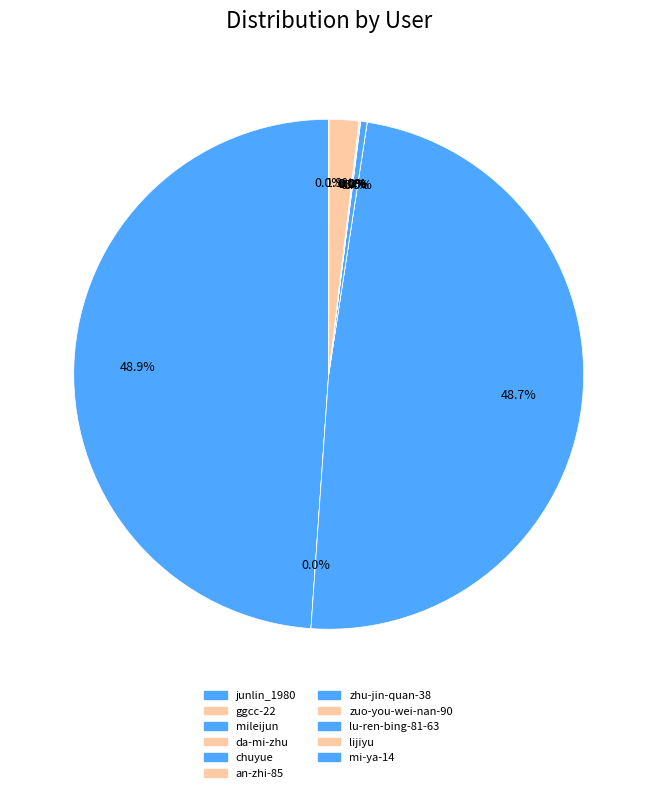

Is it true that junlin_1980 is 56% of the pie?

False